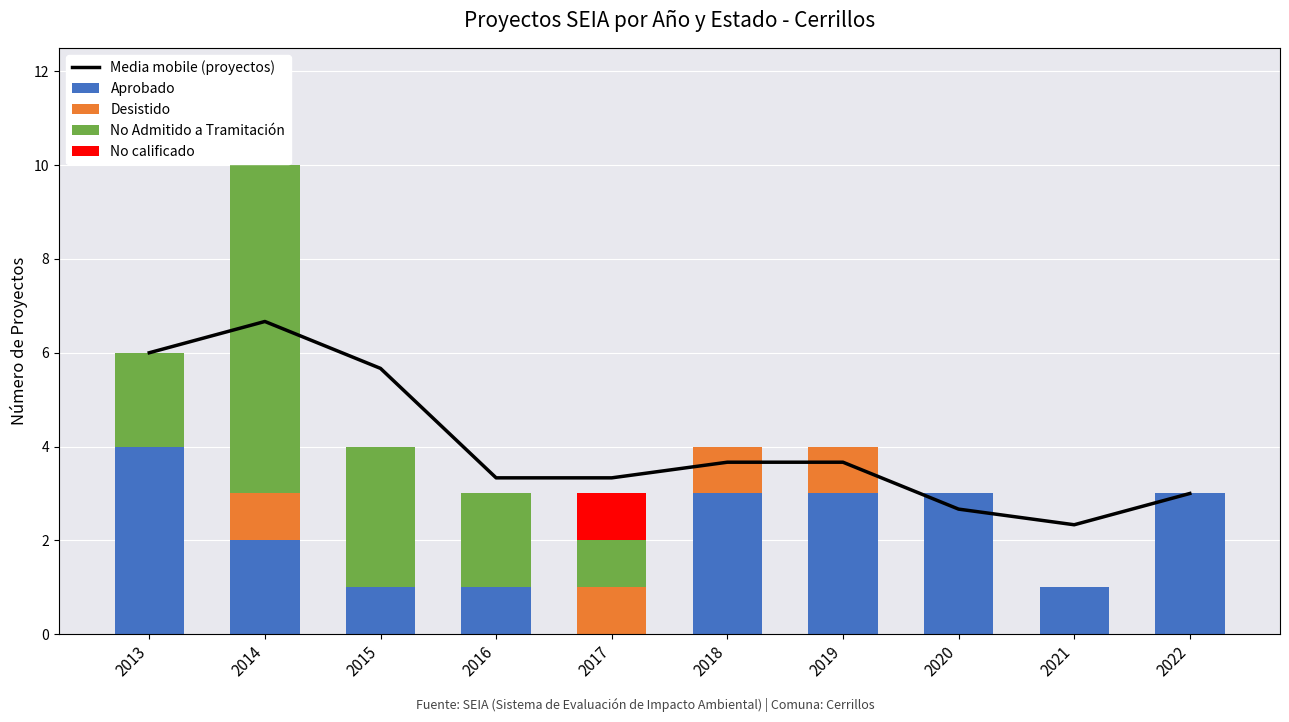

How many values in the No calificado series exceed 0?

1